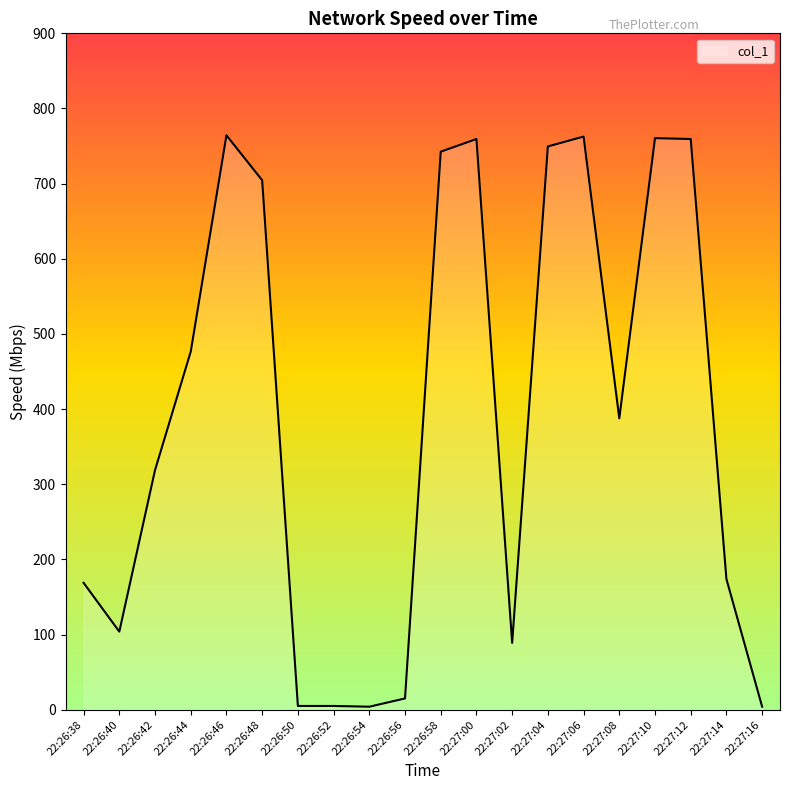

What is the greatest value displayed?

764.3